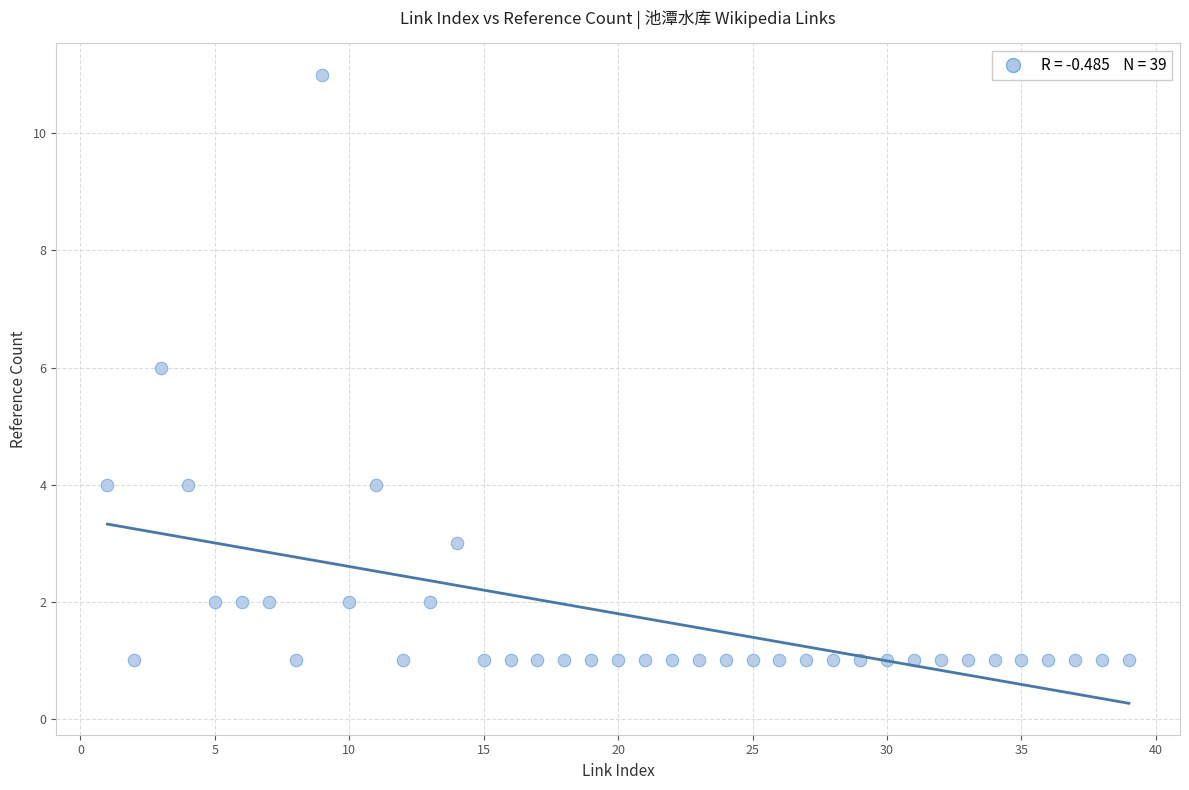

What is the range of X values (max minus min)?

38